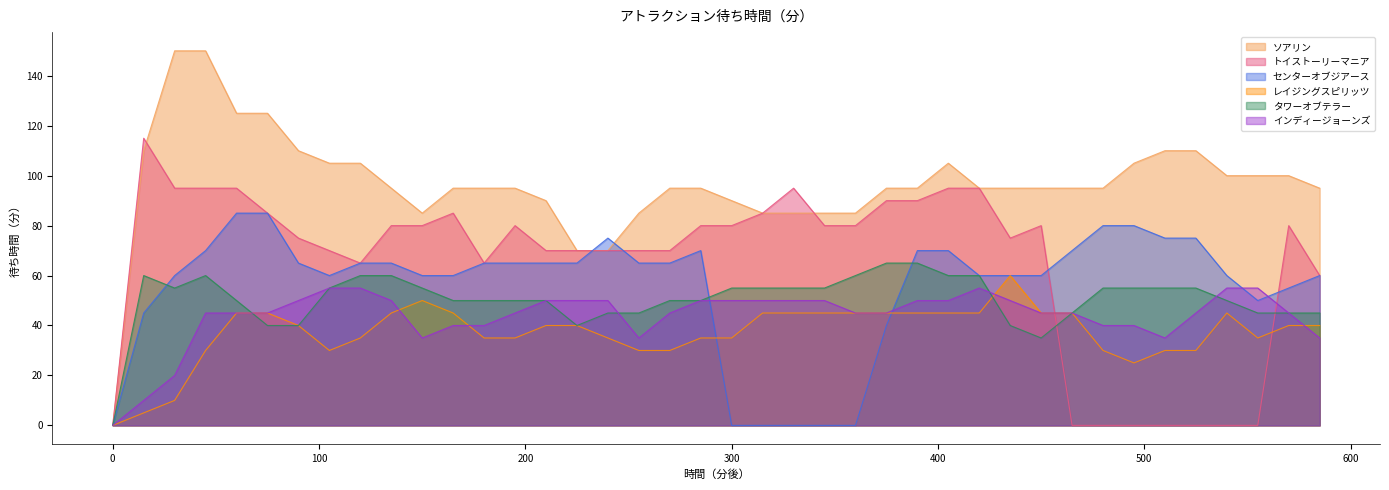

Is it true that タワーオブテラー equals 55 at 30?

True